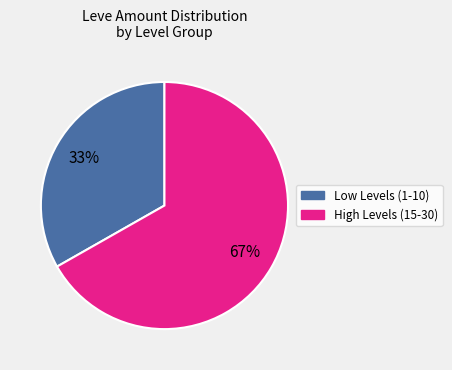

Is there a majority slice in this chart?

Yes